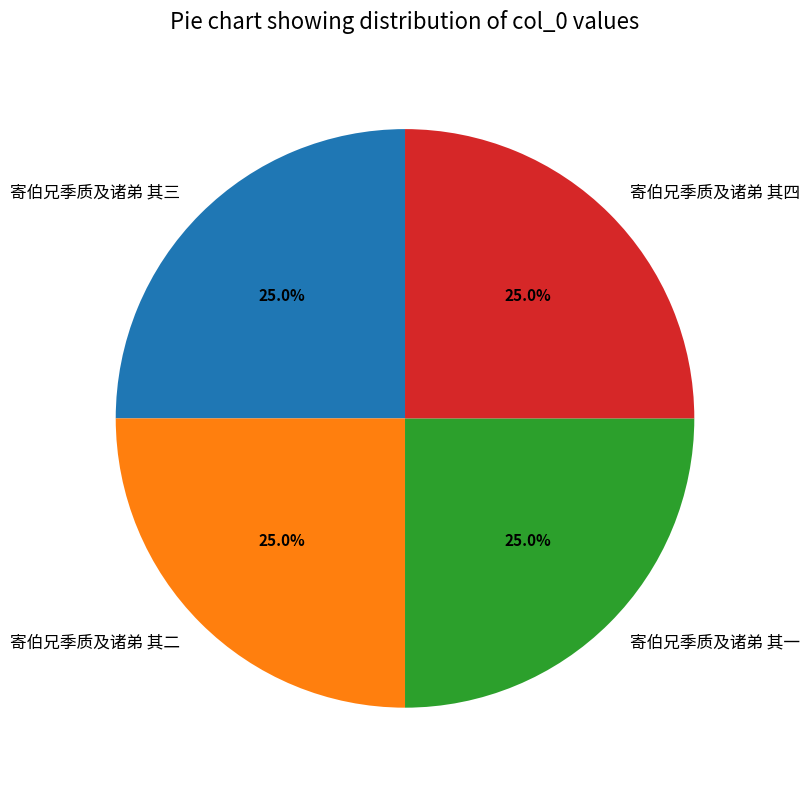

Approximately how many times larger is the value at 寄伯兄季质及诸弟 其三 compared to 寄伯兄季质及诸弟 其四?

1.0